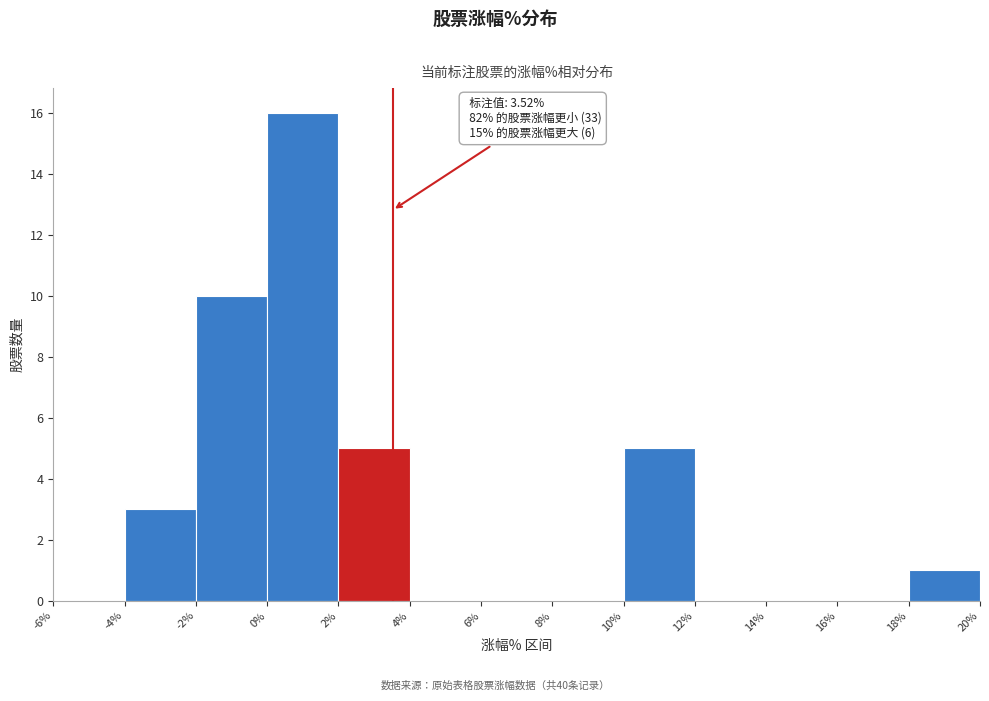

Over which range of the x-axis is the bar tallest?

0% to 2%